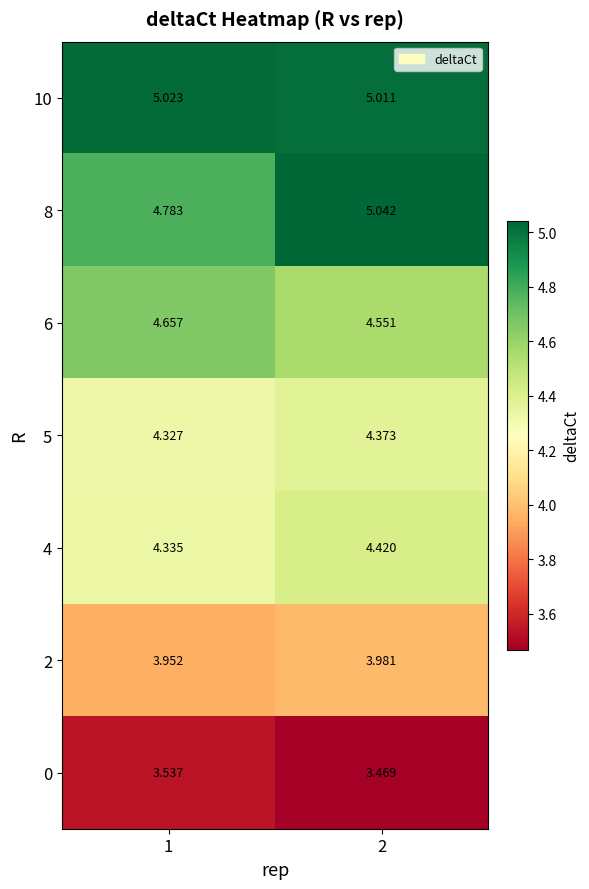

Is the value of 5 at 2 greater than the value of 8 at 1?

No